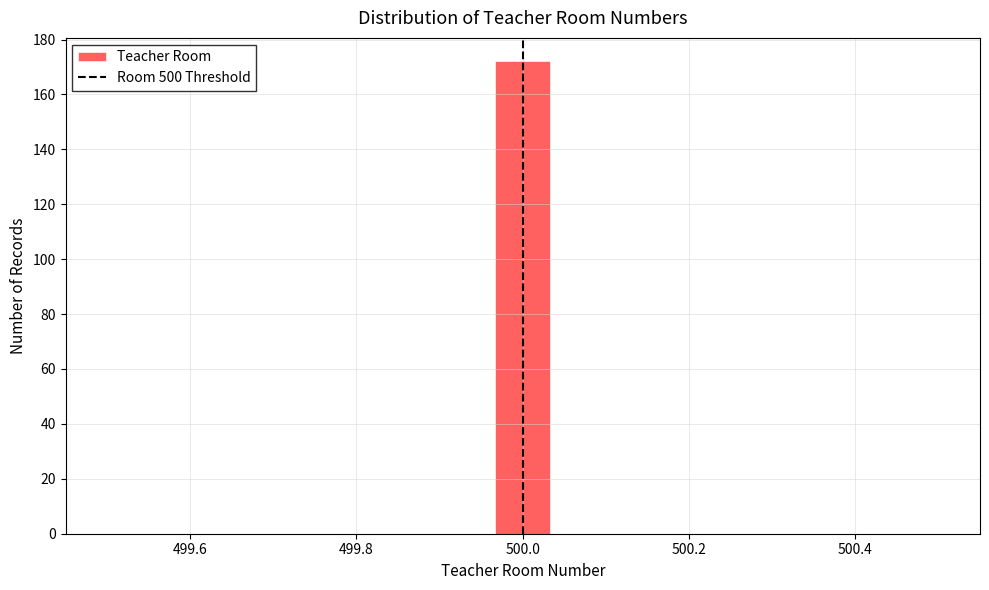

Read against the x-axis, roughly where is the centre of the tallest bar?

500.00